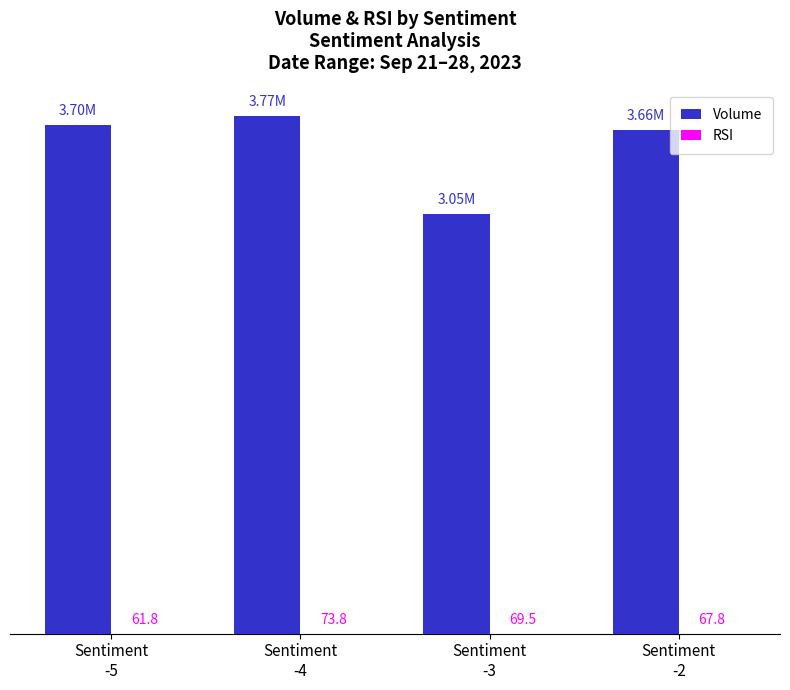

Are the bars horizontal?

No